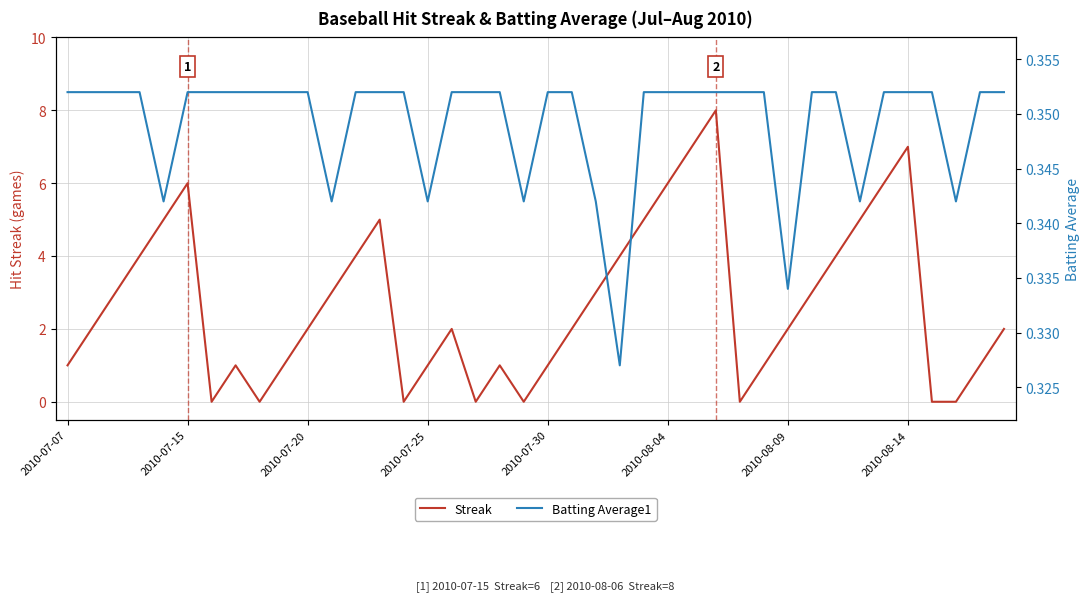

How many lines are shown in the chart?

2